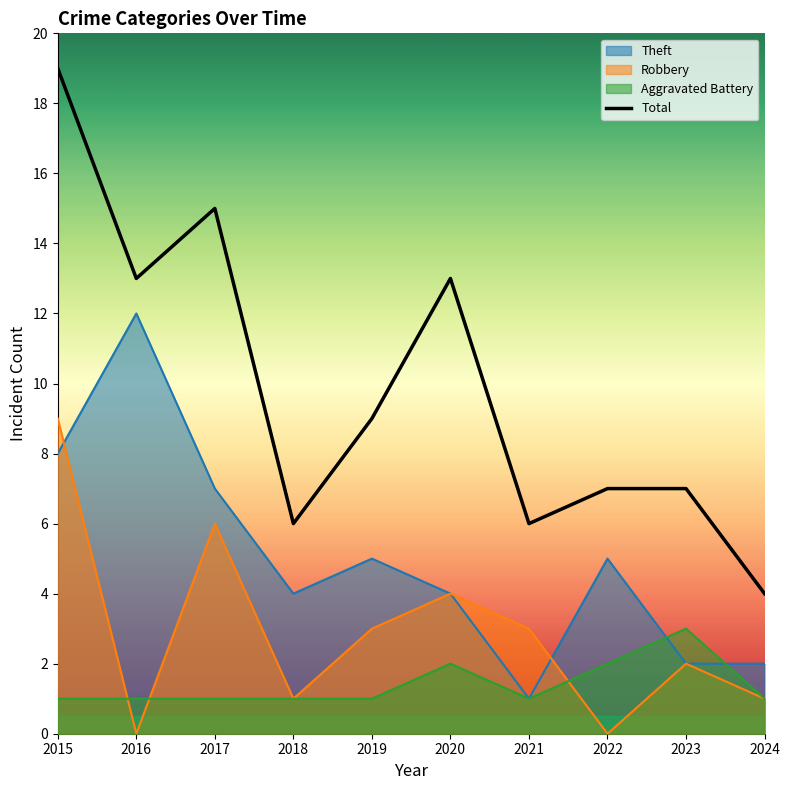

Which label corresponds to the largest value in the chart?

2015